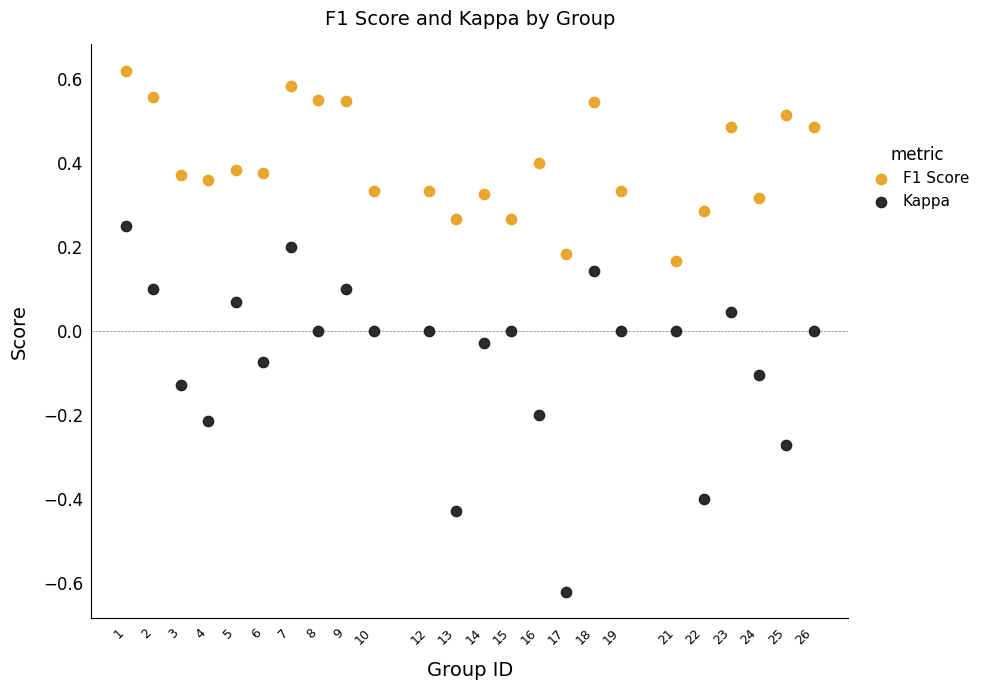

What are all the series names shown in the legend?

F1 Score, Kappa